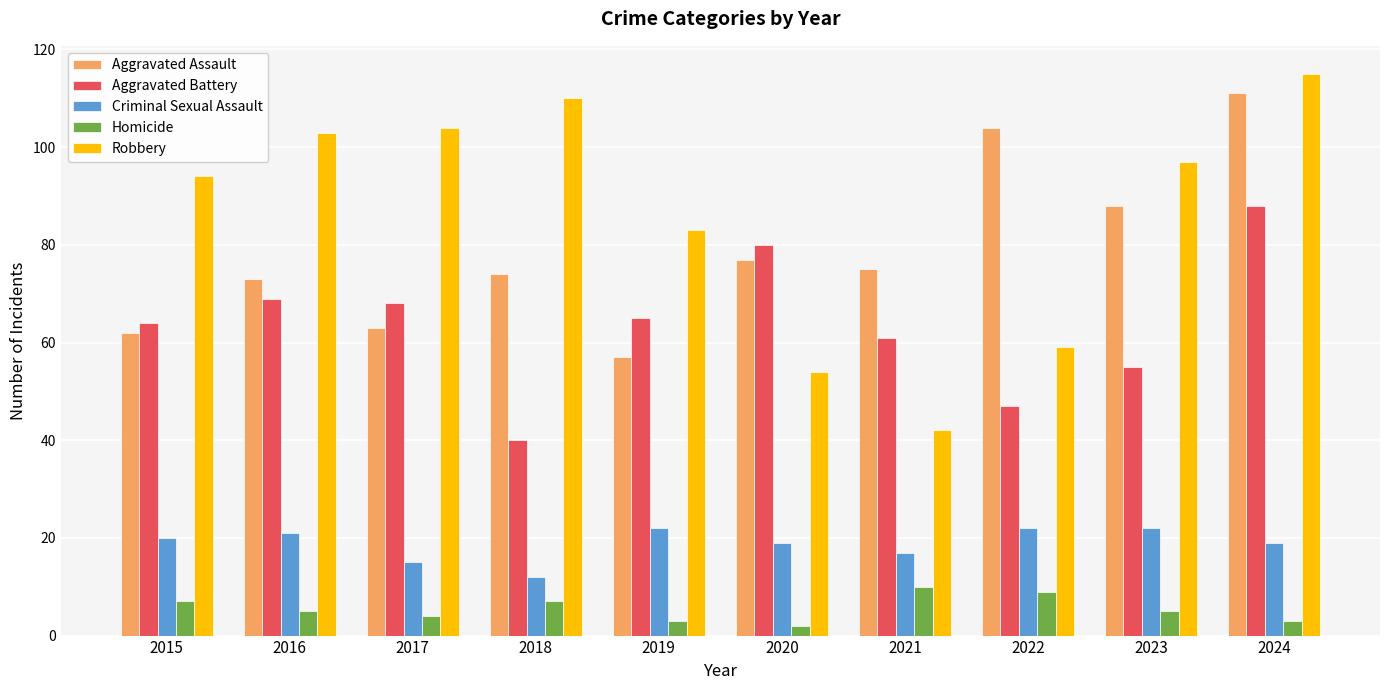

Between 2015 and 2020, which series saw the biggest shift?

Robbery